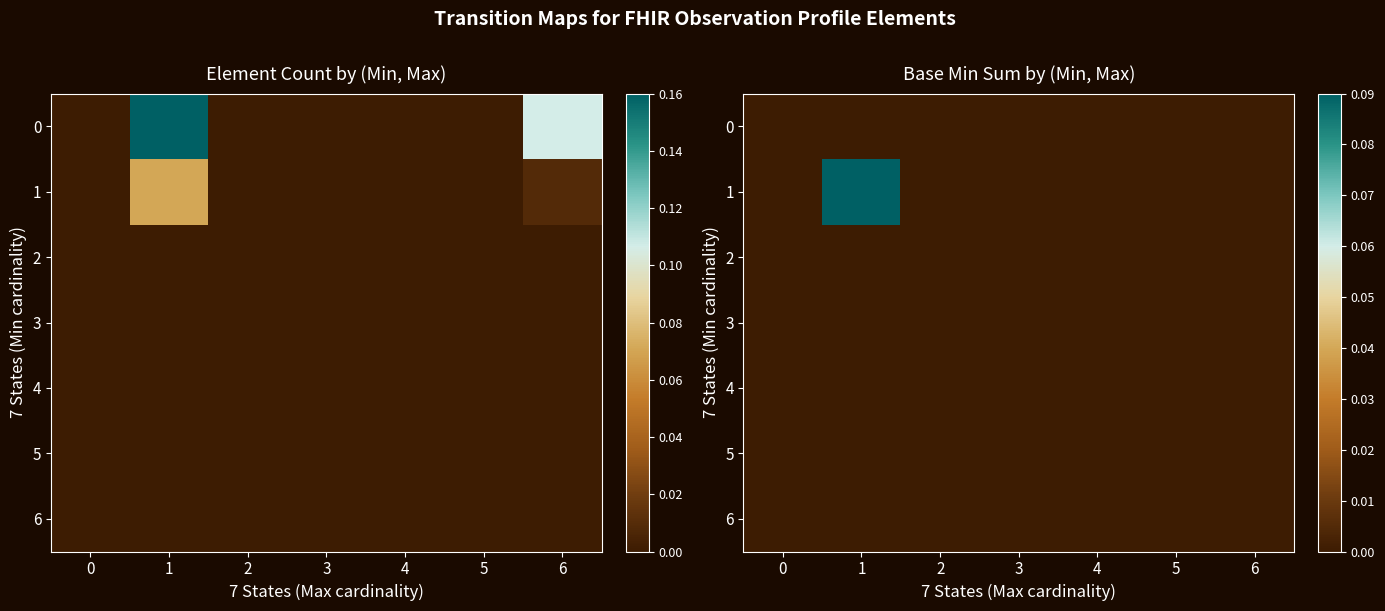

Which series has the largest range (max minus min)?

1